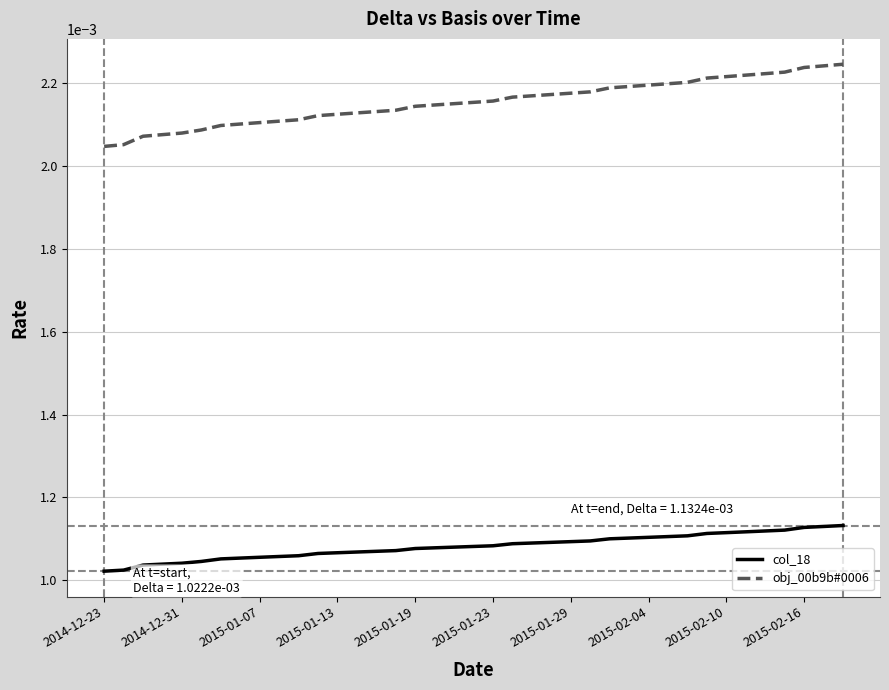

Which series has the largest range (max minus min)?

obj_00b9b#0006